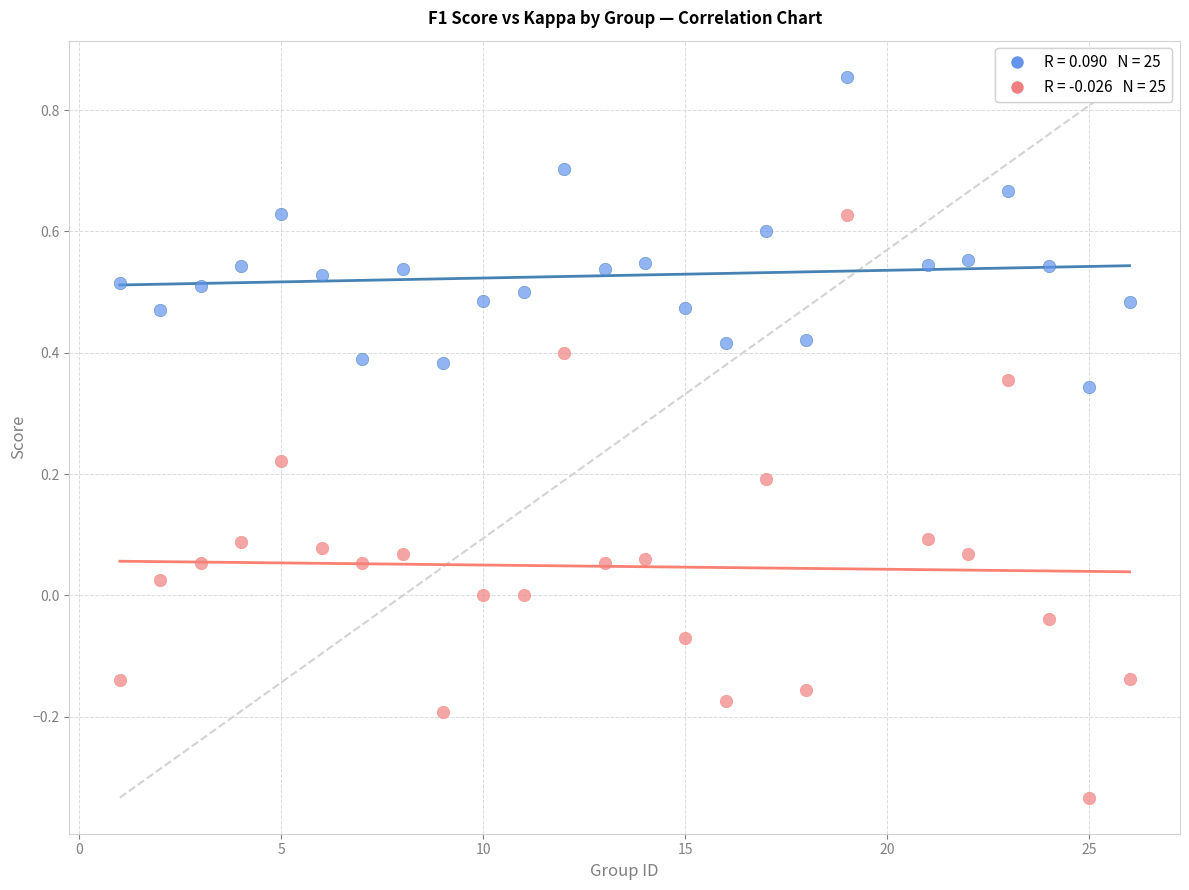

Across all data points, what is the range of X values (max minus min)?

25.0